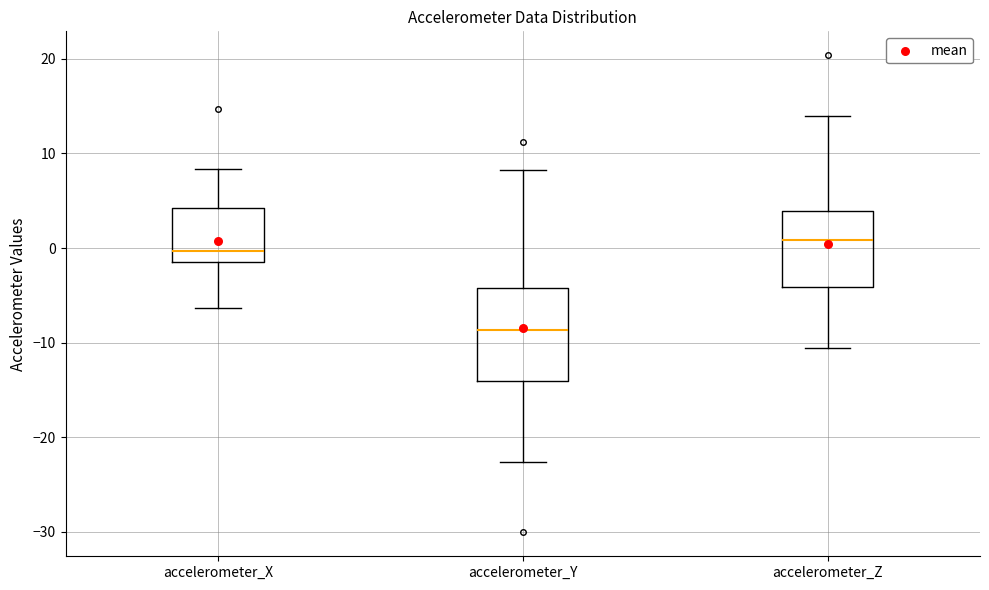

Comparing the boxes themselves (not the whiskers), which one is the tallest?

accelerometer_Y